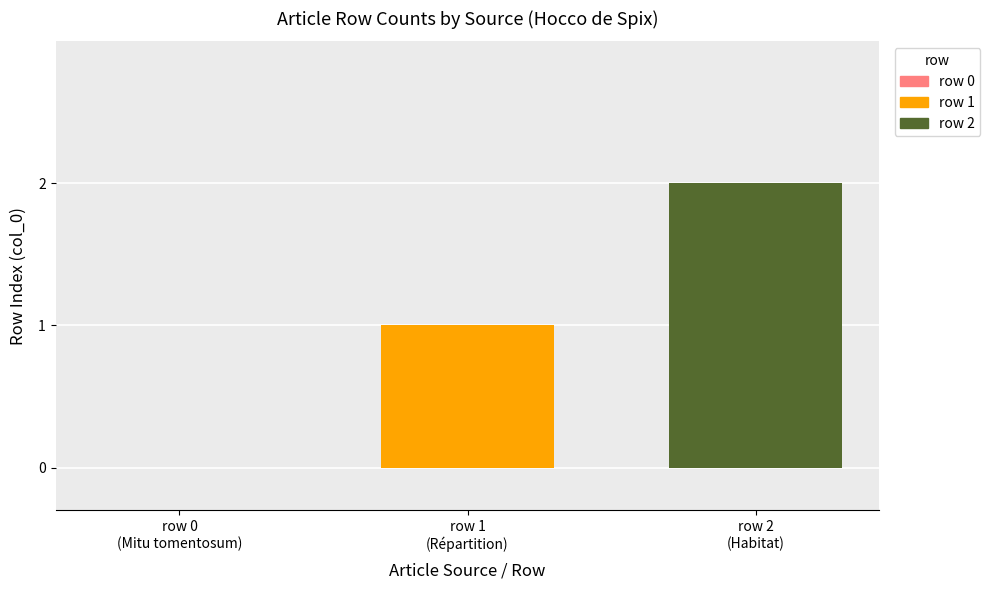

What is the sum of all values?

3